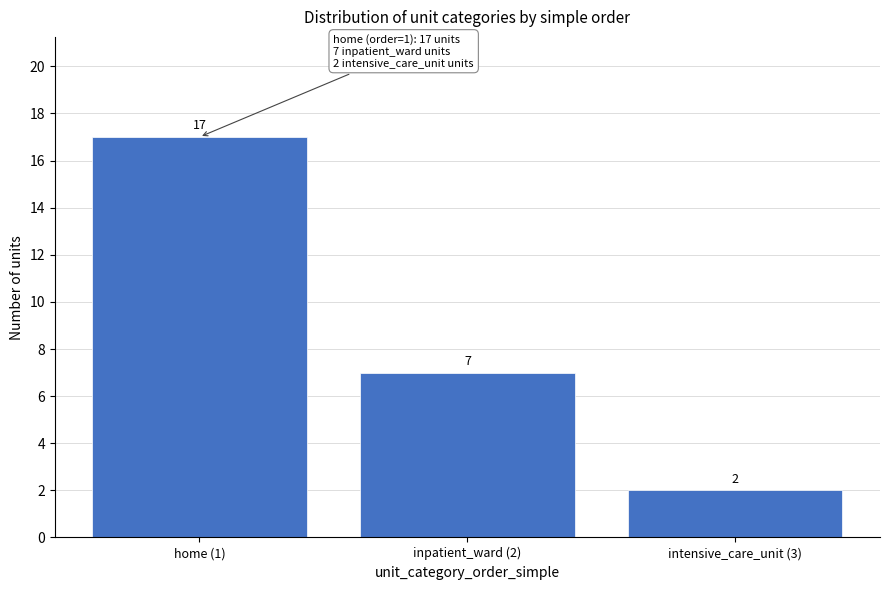

Reading right to left, transcribe all the data shown in this chart.

2	7	17